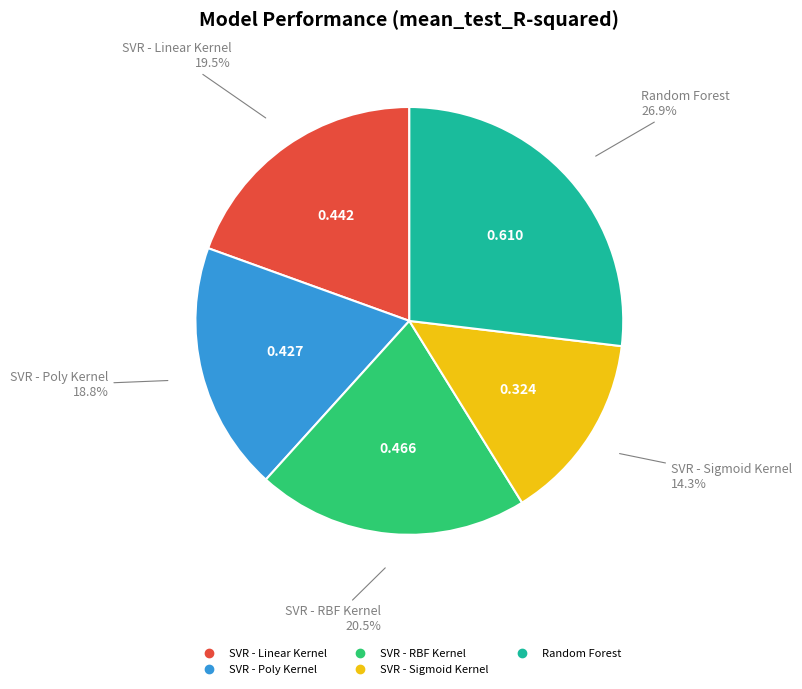

Is there any slice that represents more than half of the pie?

No